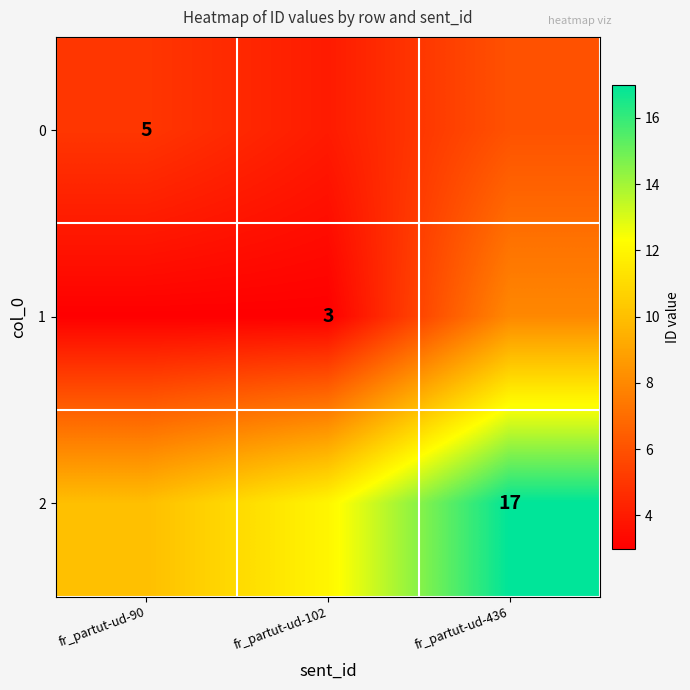

Which has a higher value, fr_partut-ud-102 or fr_partut-ud-90?

fr_partut-ud-90